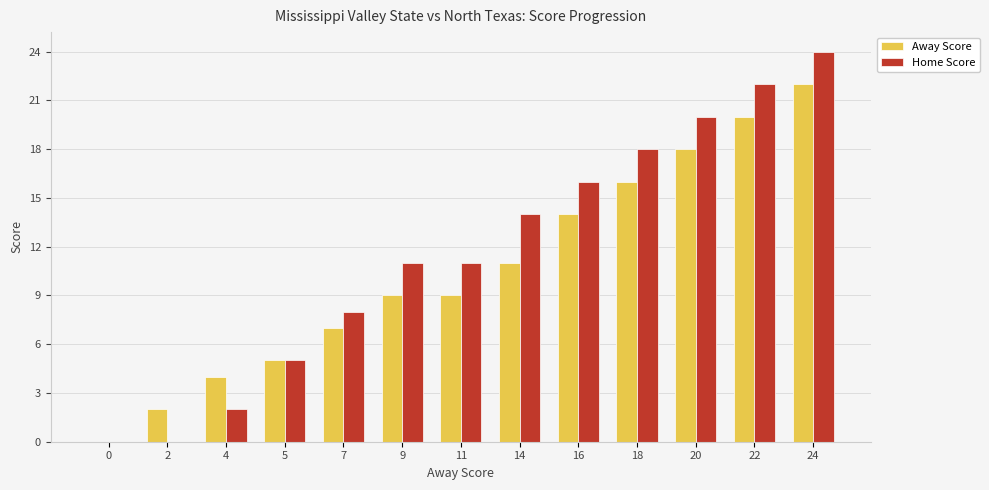

What is the greatest value displayed?

24